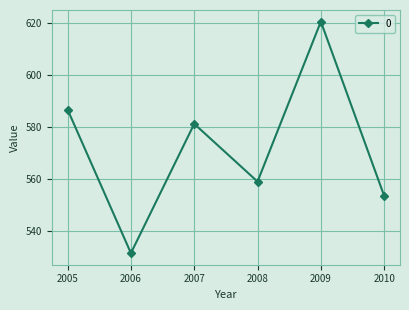

Reading right to left, list all the values displayed in this chart.

2010=553.4	2009=620.7	2008=558.9	2007=581.2	2006=531.3	2005=586.7